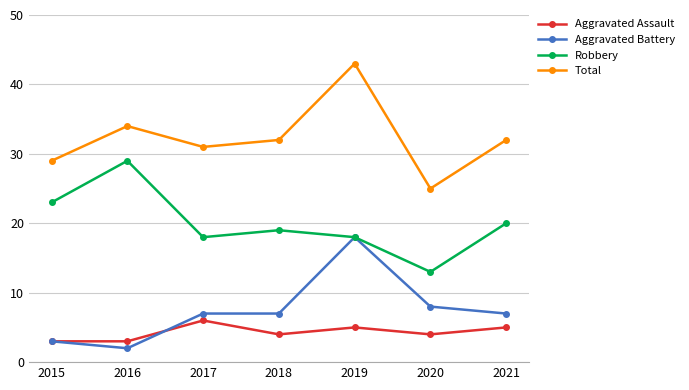

Reading right to left, list all the values displayed in this chart.

Aggravated Assault: 2021=5	2020=4	2019=5	2018=4	2017=6	2016=3	2015=3
Aggravated Battery: 2021=7	2020=8	2019=18	2018=7	2017=7	2016=2	2015=3
Robbery: 2021=20	2020=13	2019=18	2018=19	2017=18	2016=29	2015=23
Total: 2021=32	2020=25	2019=43	2018=32	2017=31	2016=34	2015=29